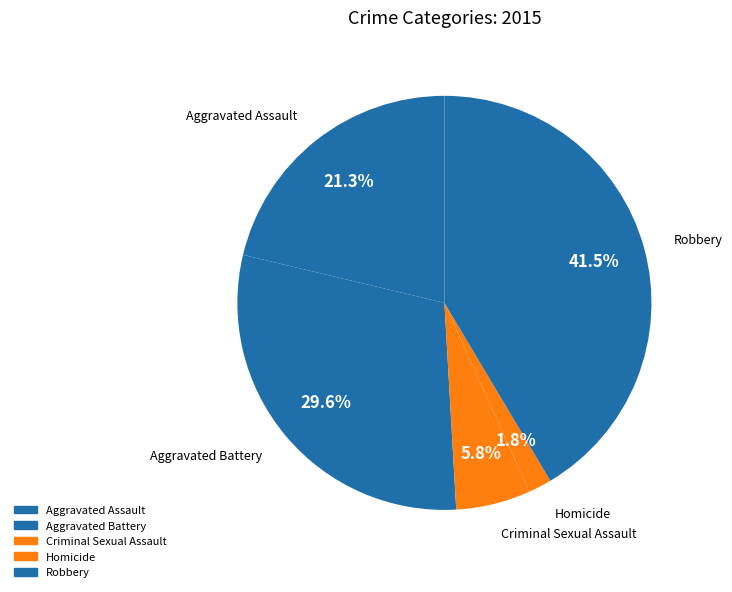

Does Robbery represent more than half of the total?

No